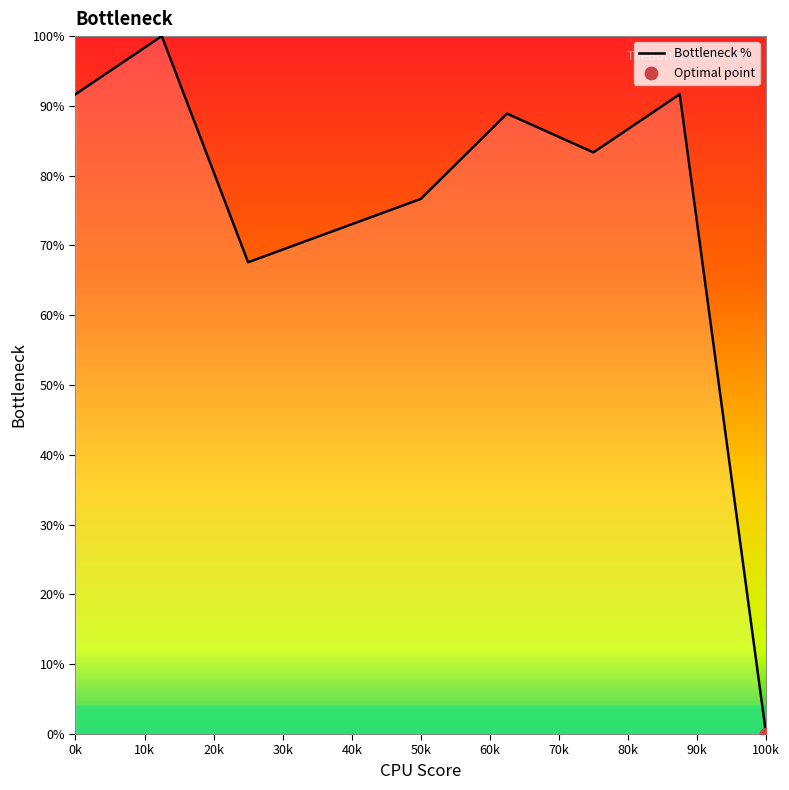

How many interior local valleys (lower than both neighbors) does the data have?

2